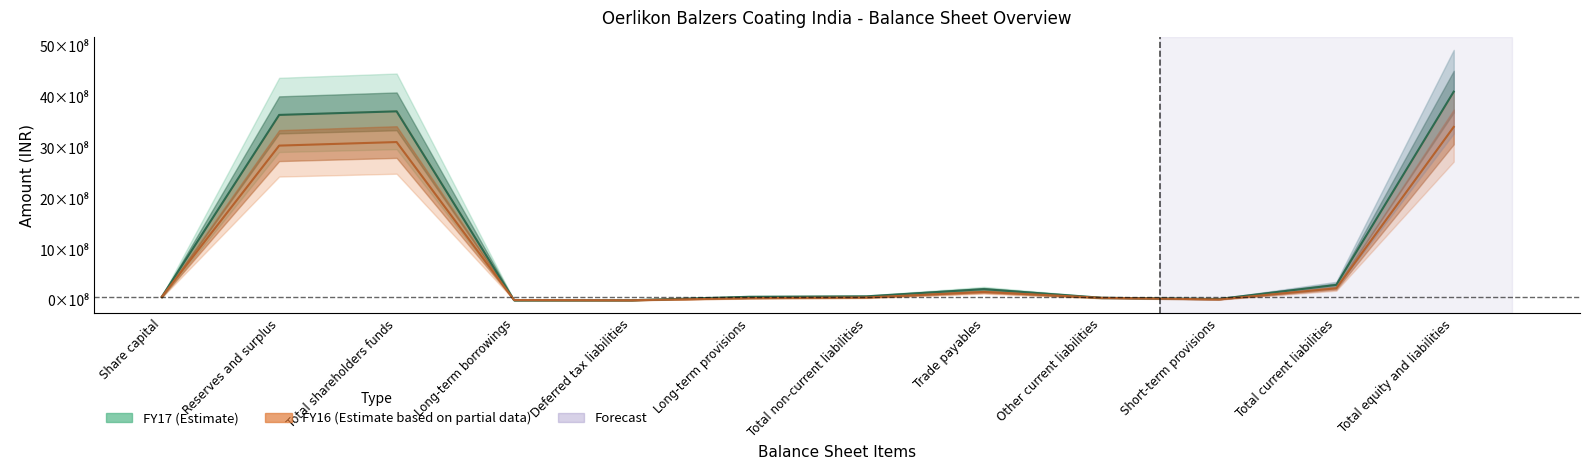

At which category does the chart reach its peak across all series?

Total equity and liabilities